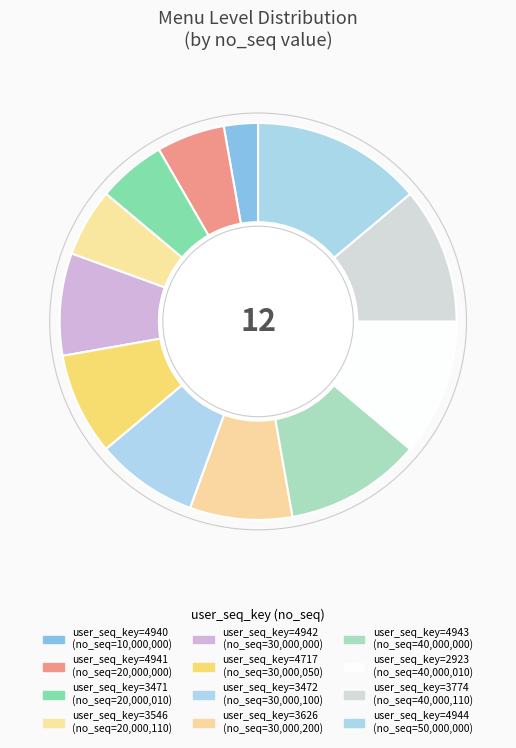

Which category has the biggest portion of the pie?

4944